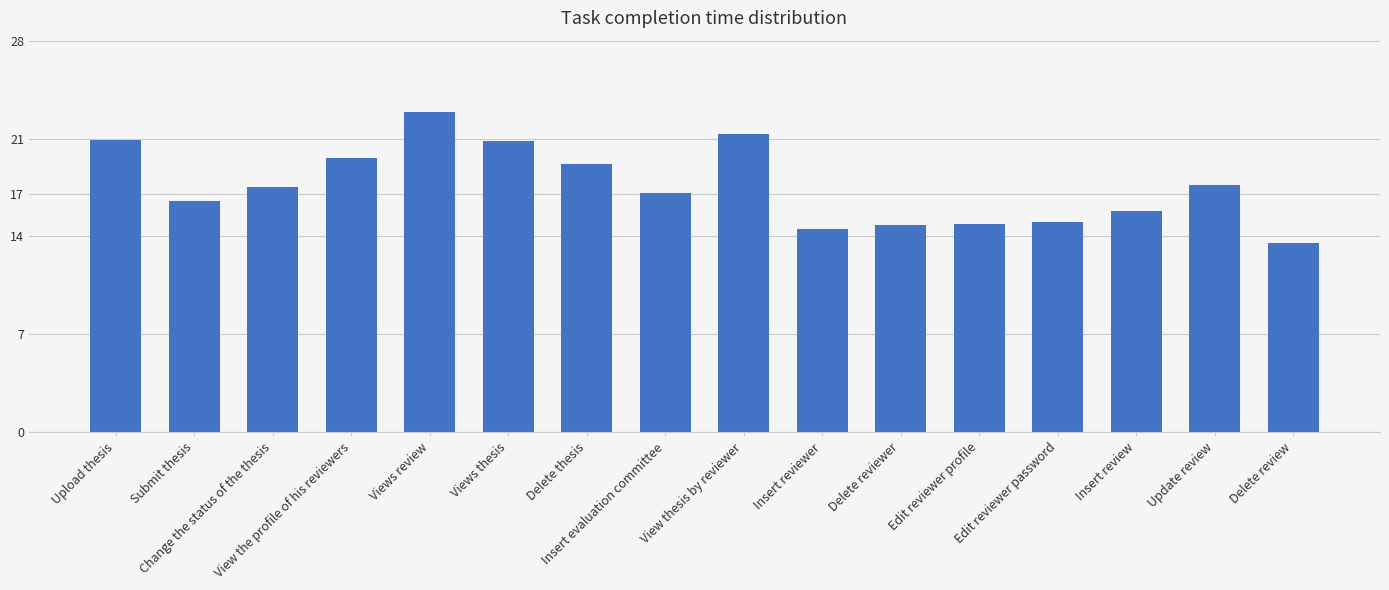

What is the sum of the values at Insert review and Upload thesis?

36.7